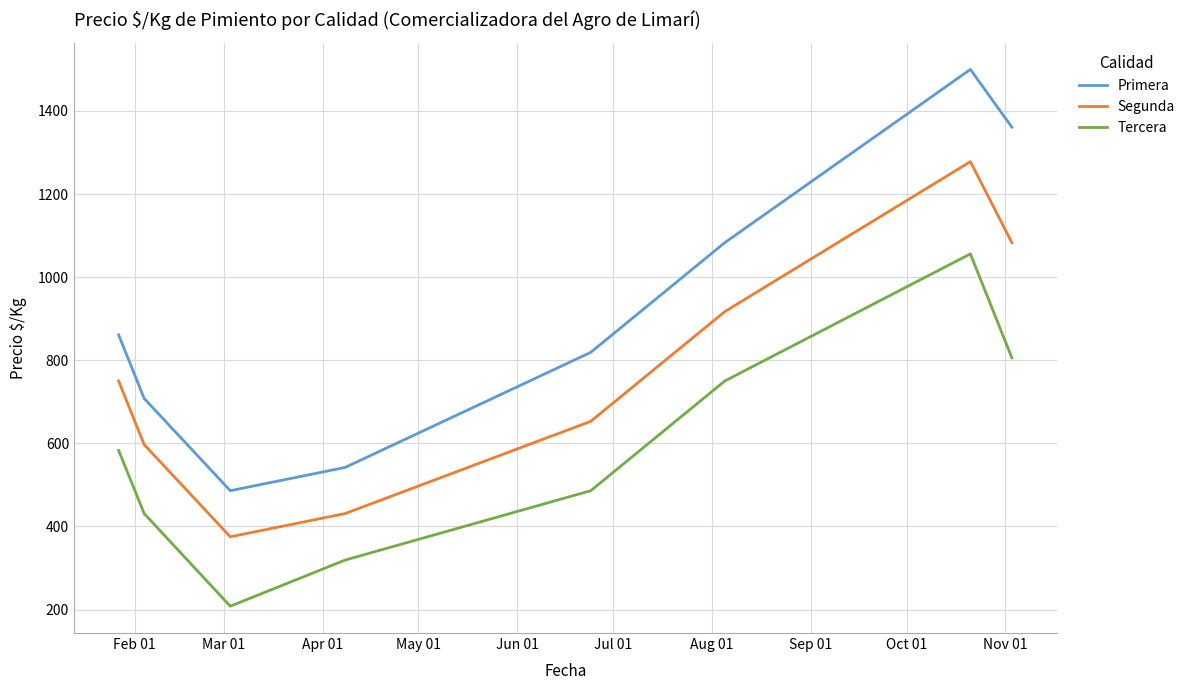

Which series has the largest total across all categories?

Primera